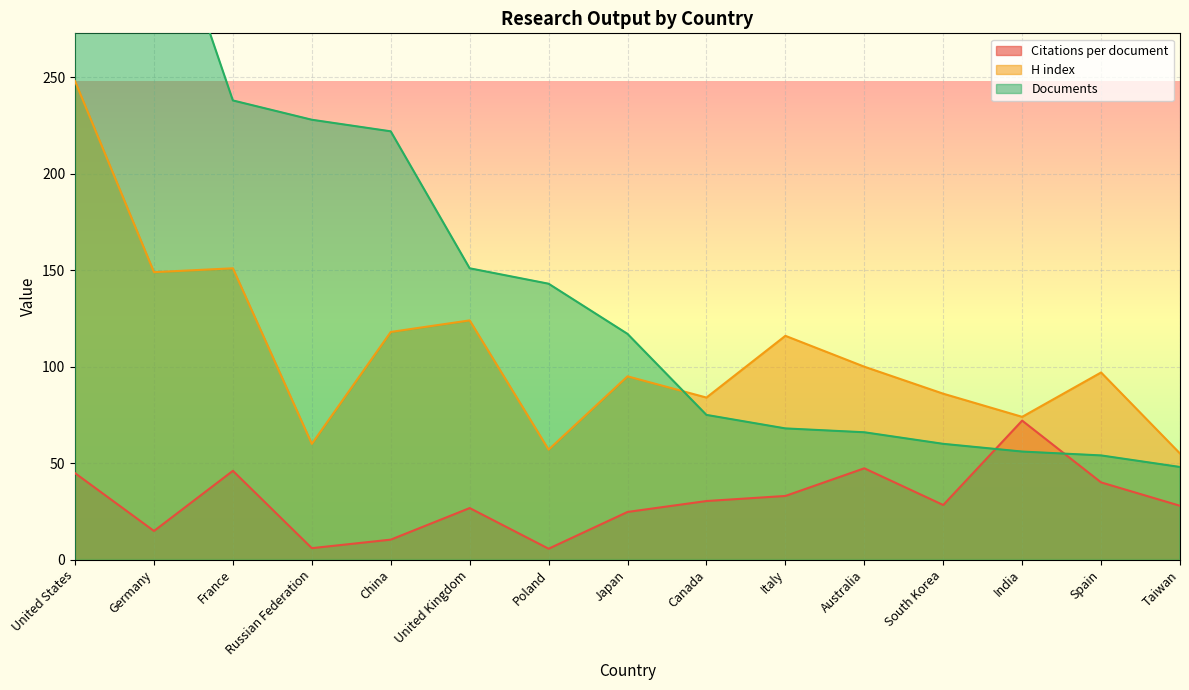

How many lines are shown in the chart?

3